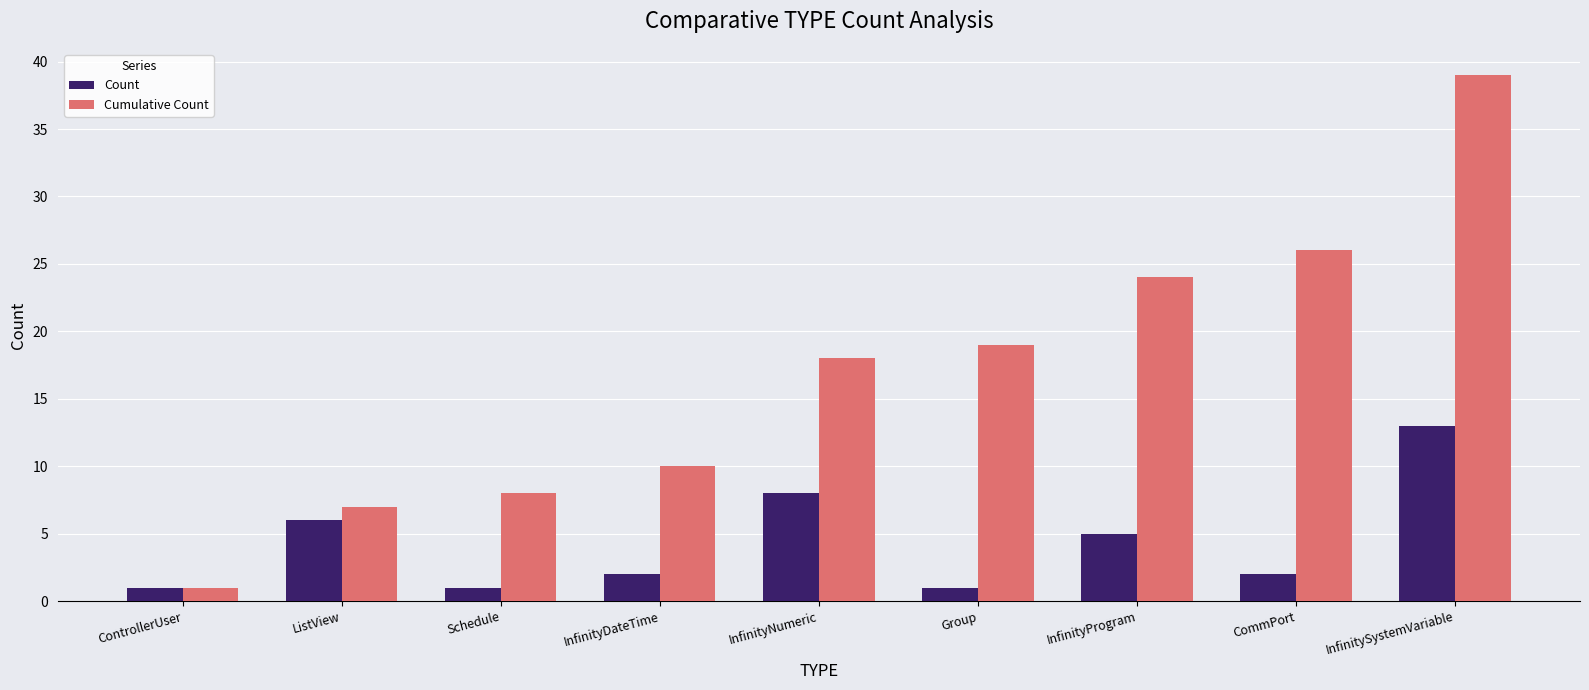

At which label does Cumulative Count reach its minimum?

ControllerUser